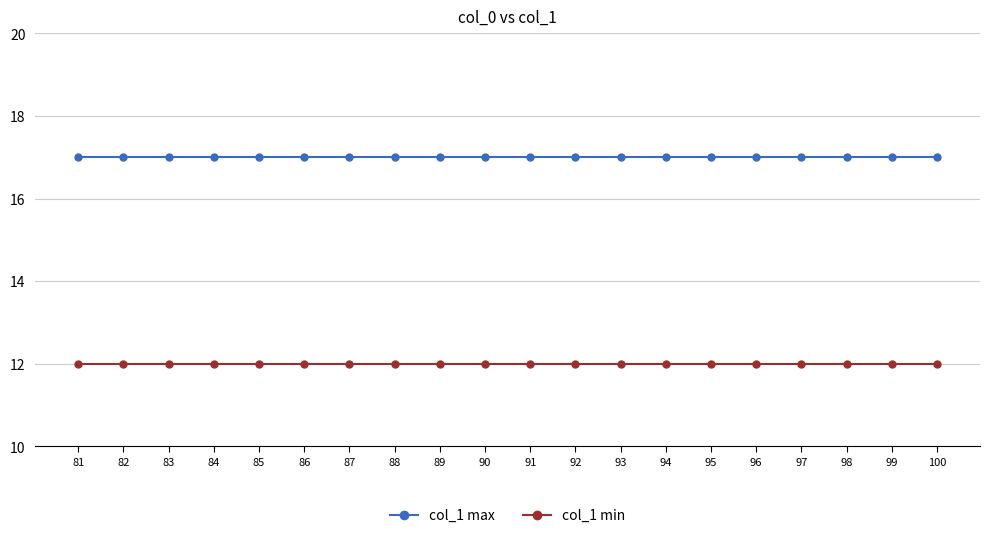

True or false: col_1 min and col_1 max cross at least once.

False